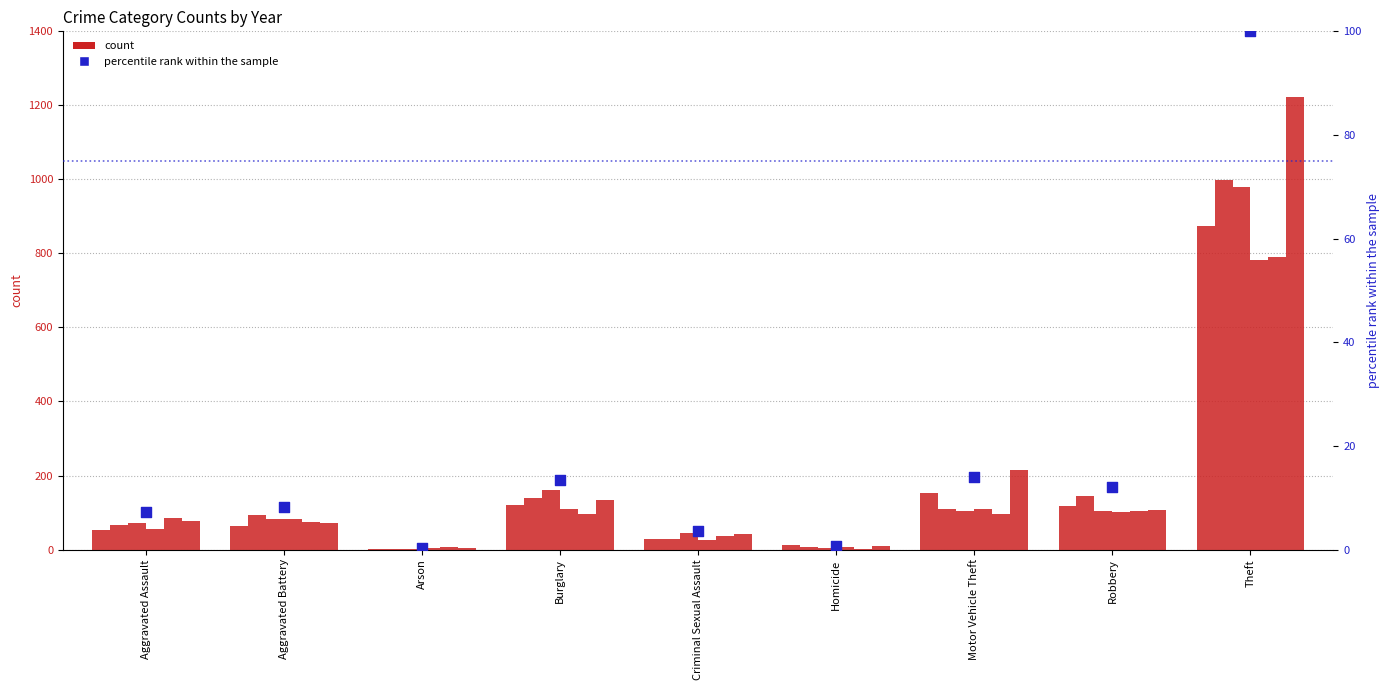

Between Motor Vehicle Theft and Burglary, which is larger?

Motor Vehicle Theft